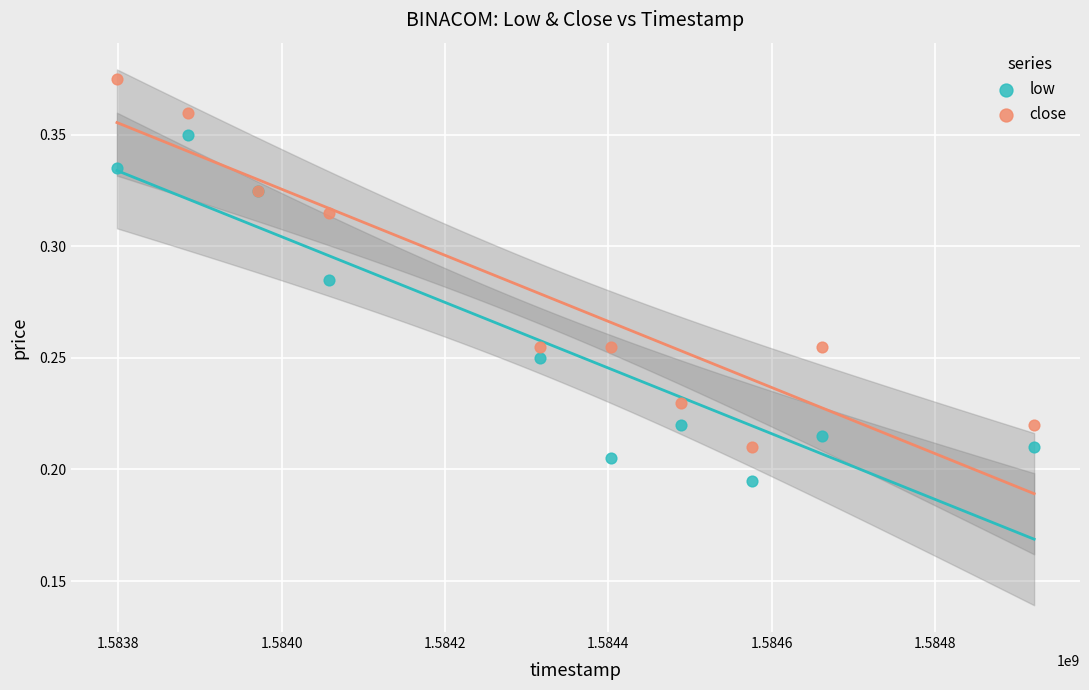

What is the X range (max minus min) for the scatter plot?

1123200.0